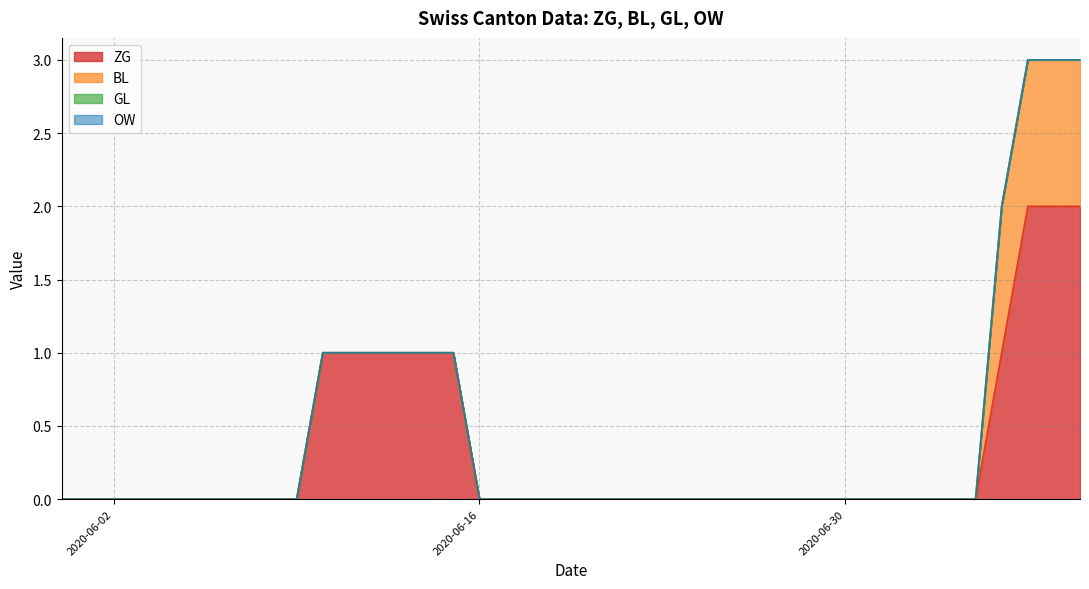

Does the chart display data point markers on the line(s)?

No